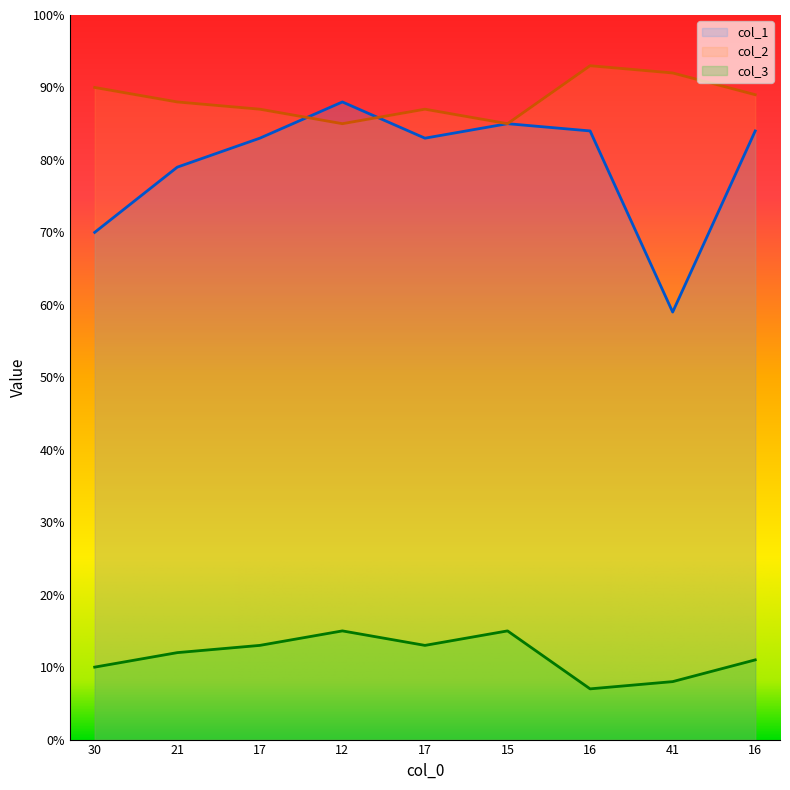

What is the difference between the second highest and minimum values in the col_3 series?

8